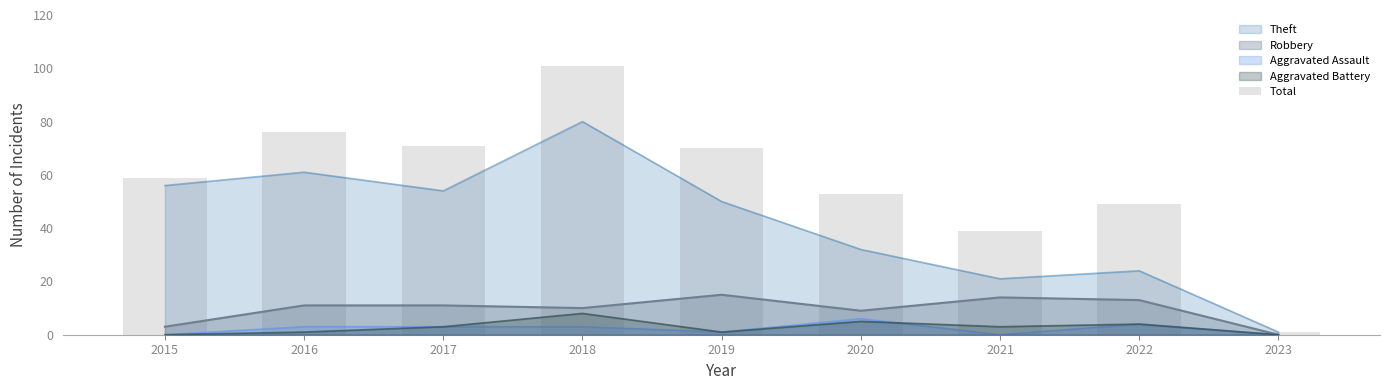

What is the sum of the values at 2016 and 2019?

146